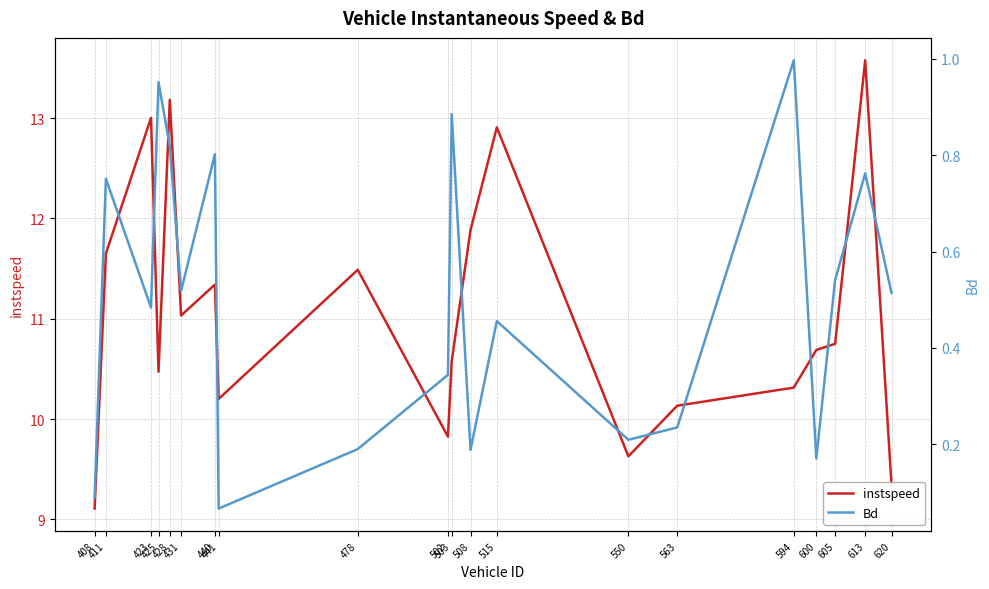

True or false: instspeed and Bd intersect in this chart.

False